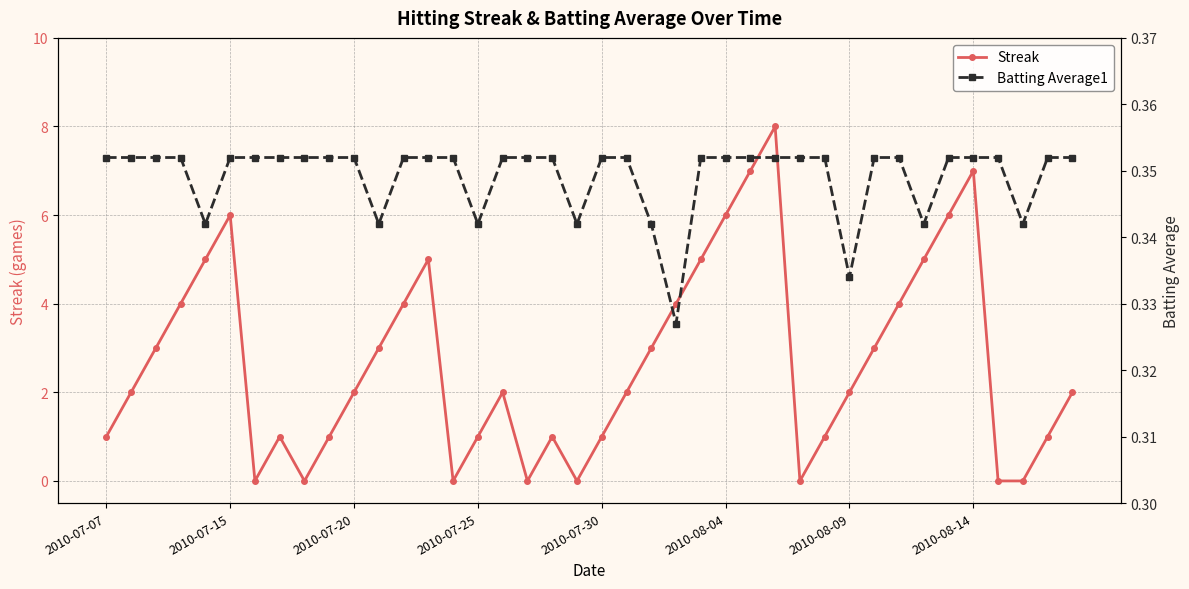

True or false: Streak and Batting Average1 intersect in this chart.

True